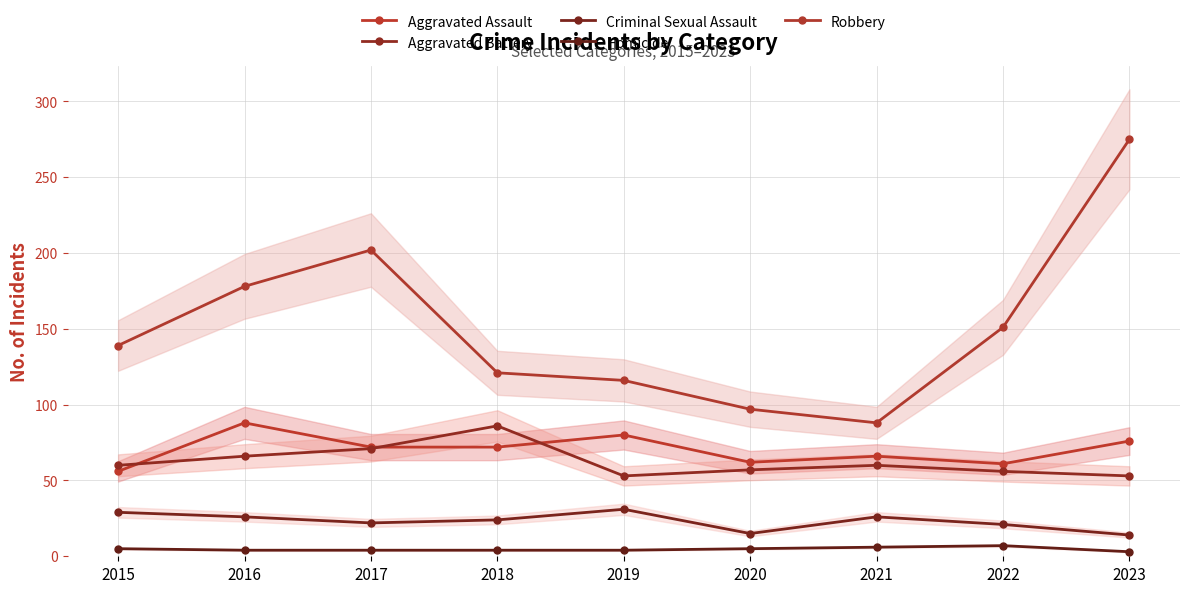

At which label does Aggravated Battery first exceed 60?

2016